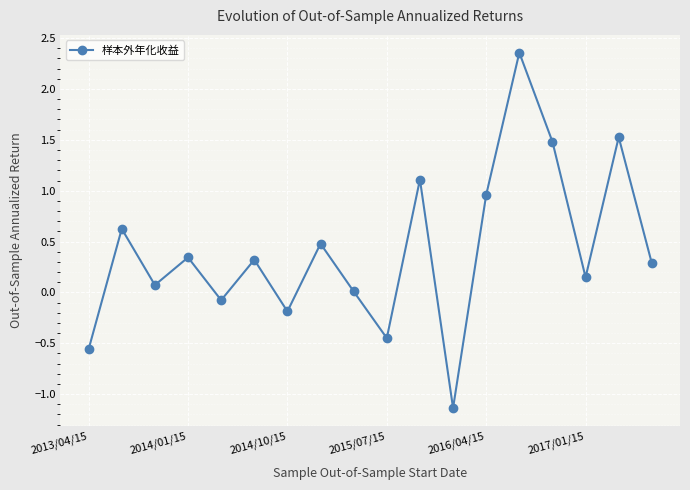

What is the smallest value displayed?

-1.1